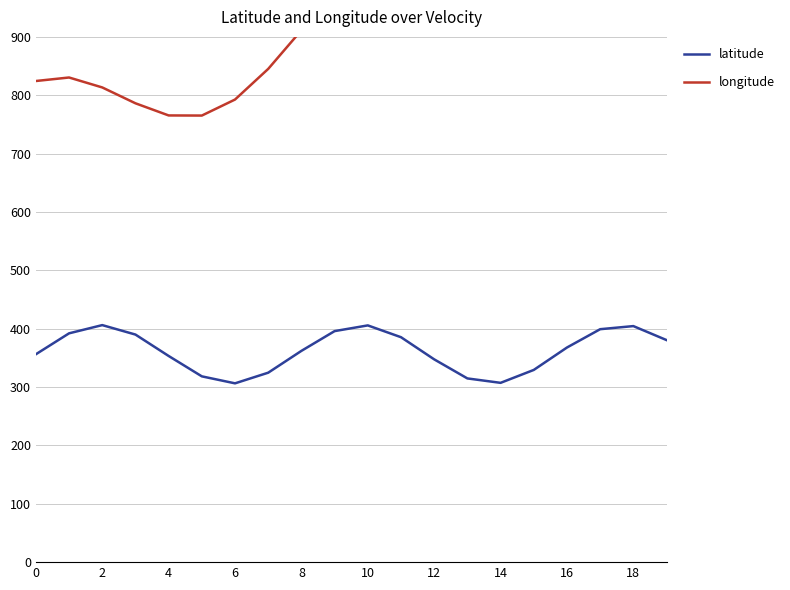

What is the label of the 12th point from the left?

11